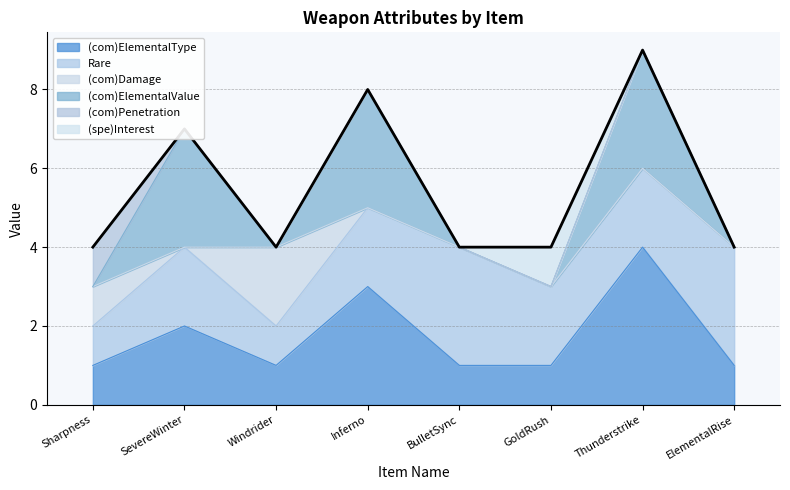

What is the label of the 7th point from the left?

Thunderstrike